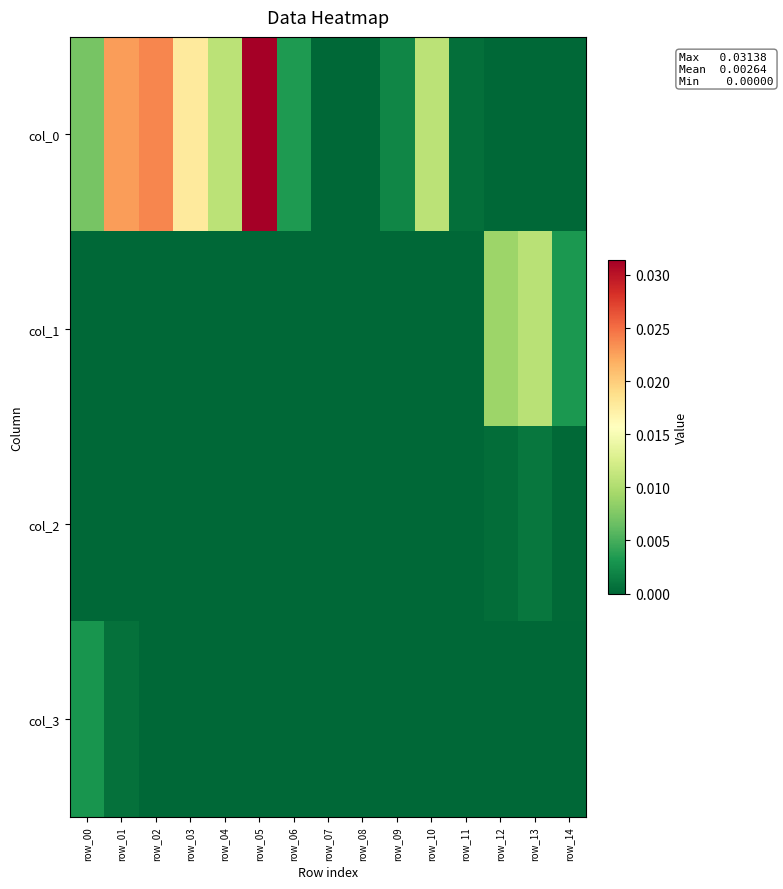

Between row_03 and row_06, which is larger?

row_03